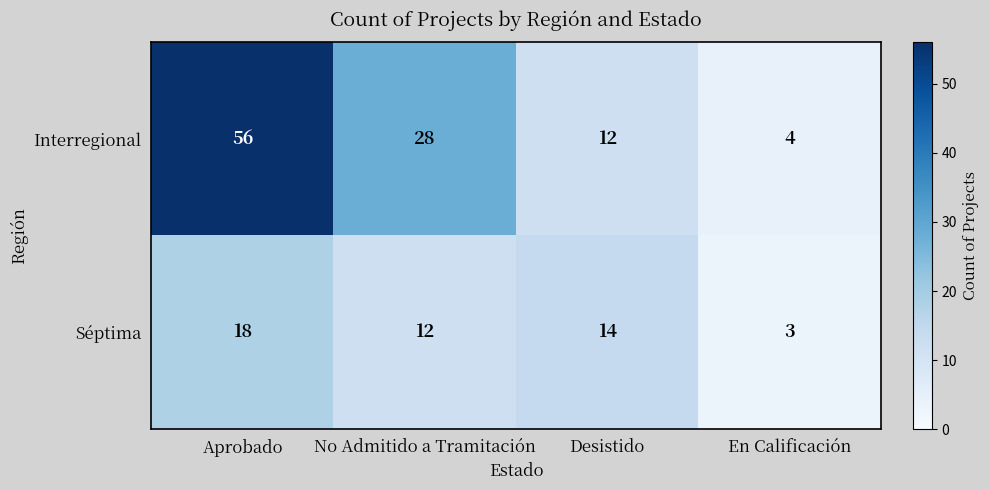

What is the difference between the Interregional values at Desistido and En Calificación?

8